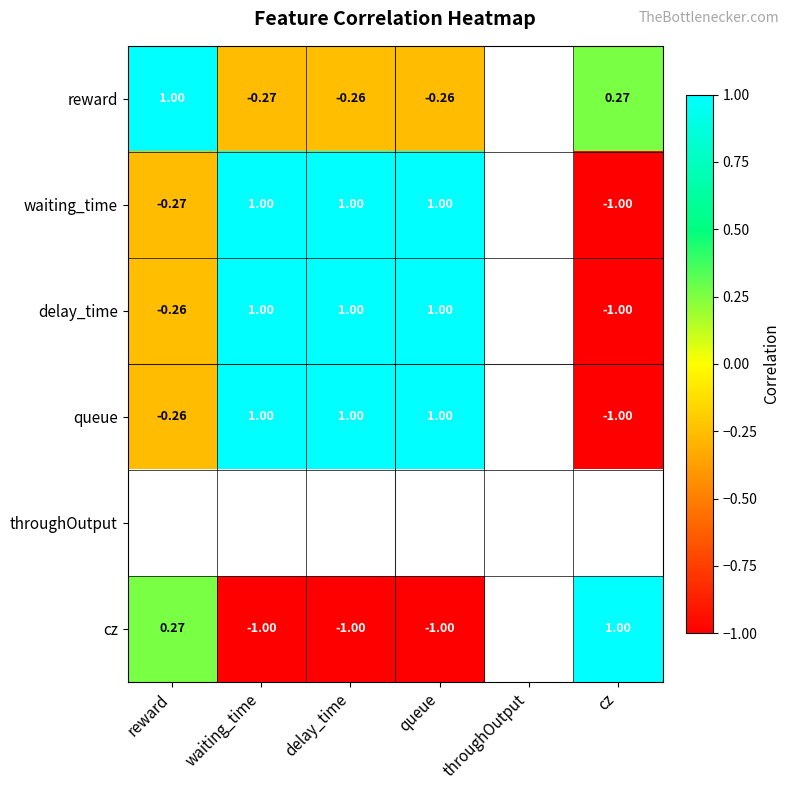

Which series has the largest range (max minus min)?

waiting_time